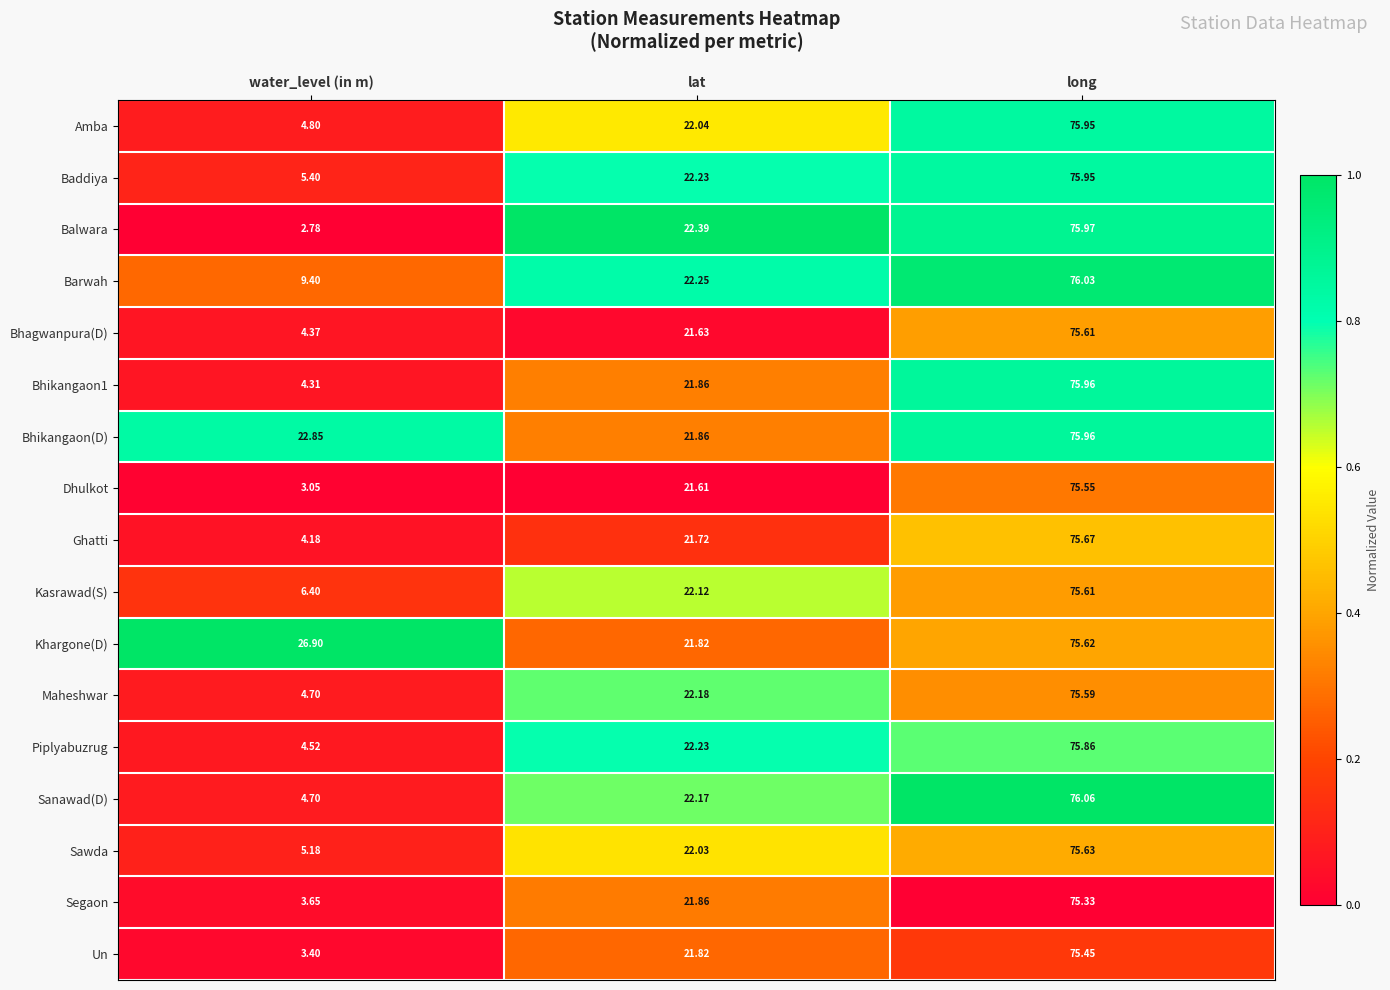

Which series changed the most between water_level (in m) and long?

Balwara